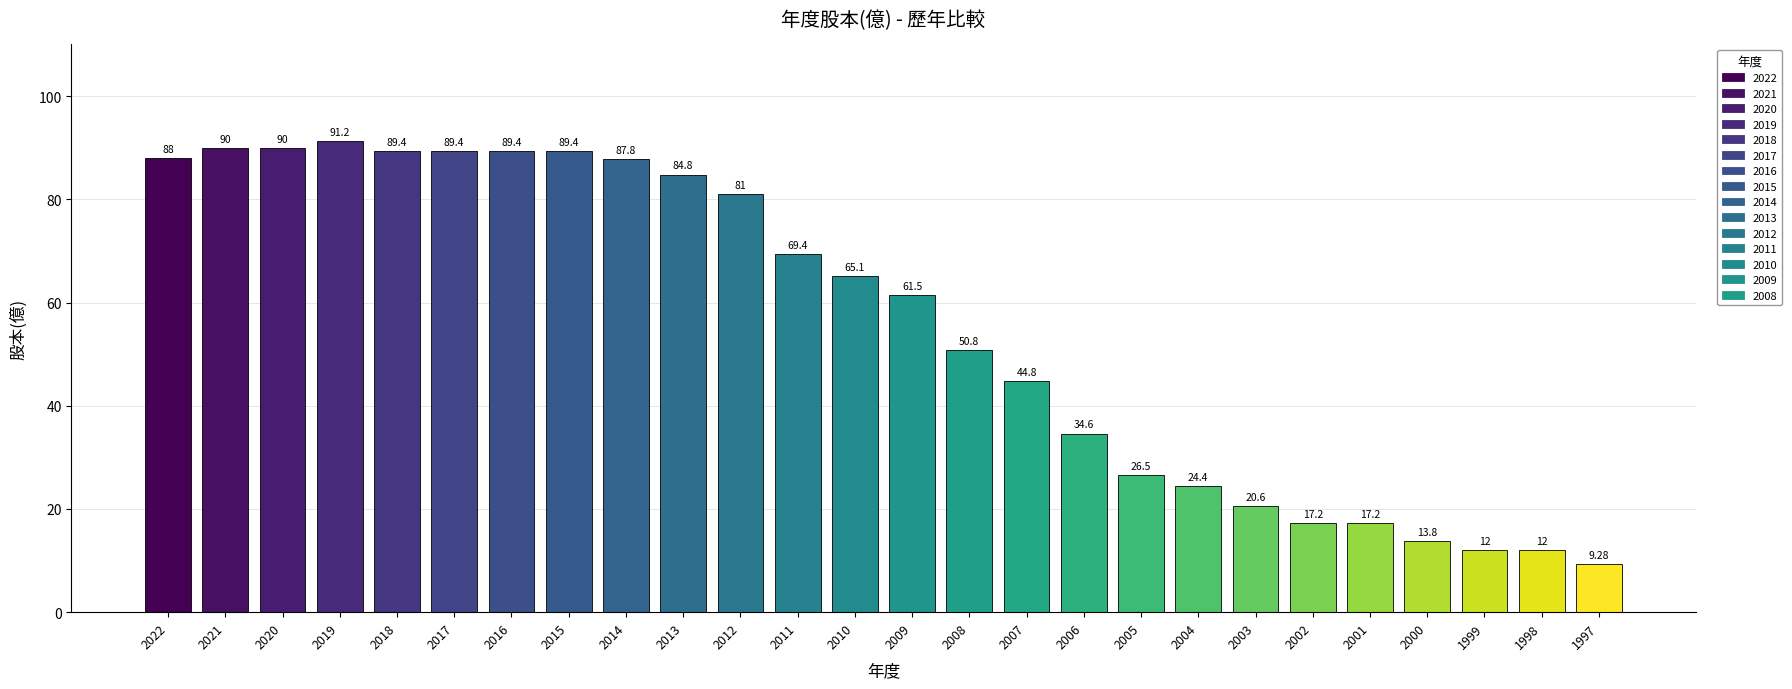

Count the number of values greater than 65.

13